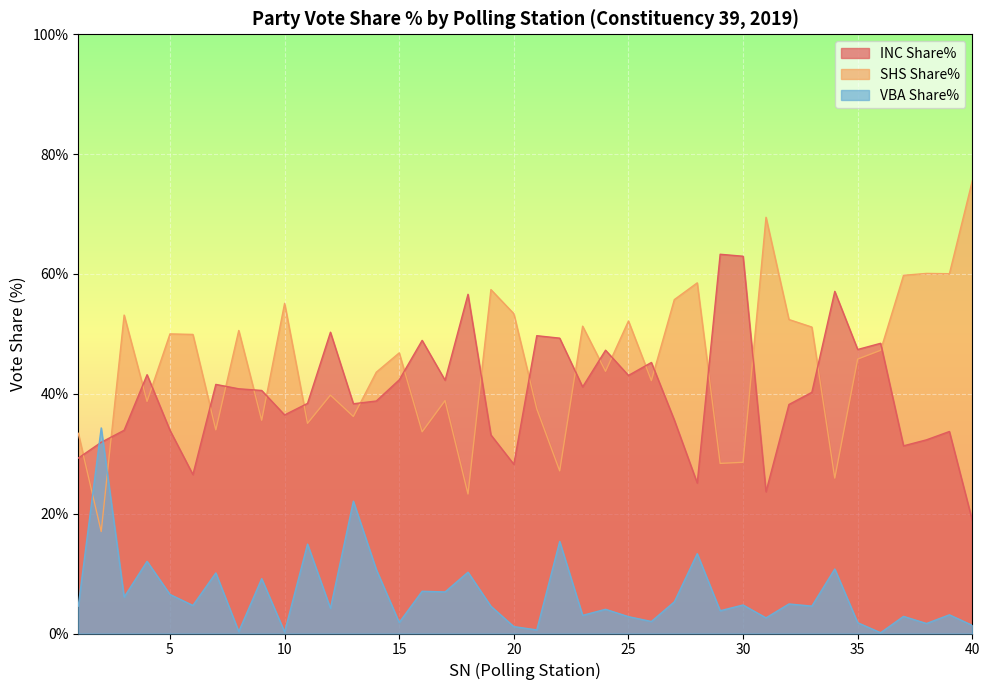

How many times do VBA Share% and INC Share% cross each other?

2